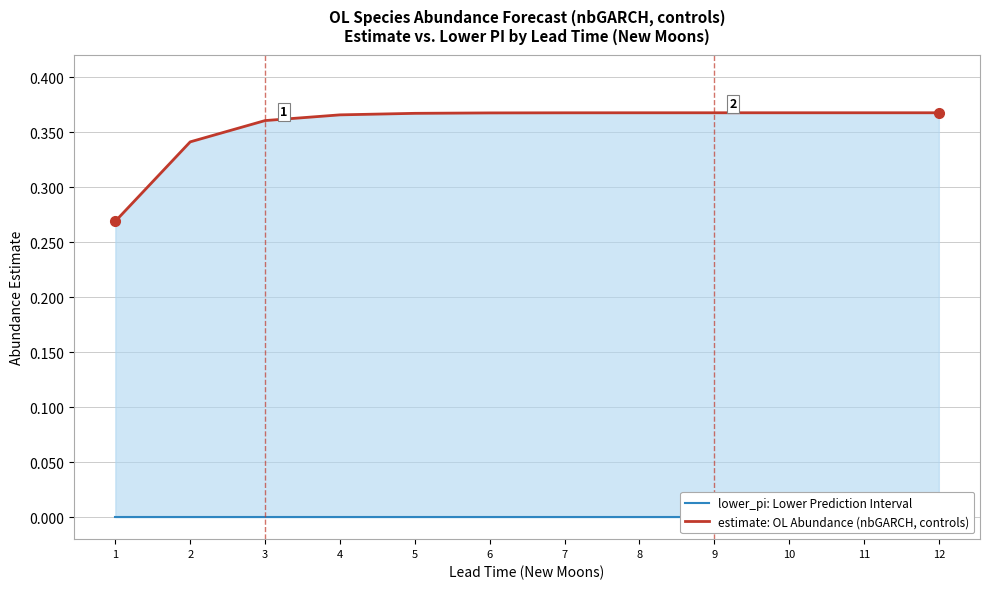

Rank the series at 9 from lowest to highest value.

lower_pi: Lower Prediction Interval, estimate: OL Abundance (nbGARCH, controls)